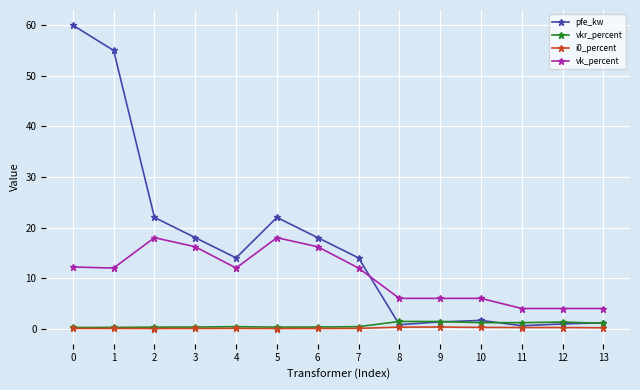

How many data points does each series have?

14